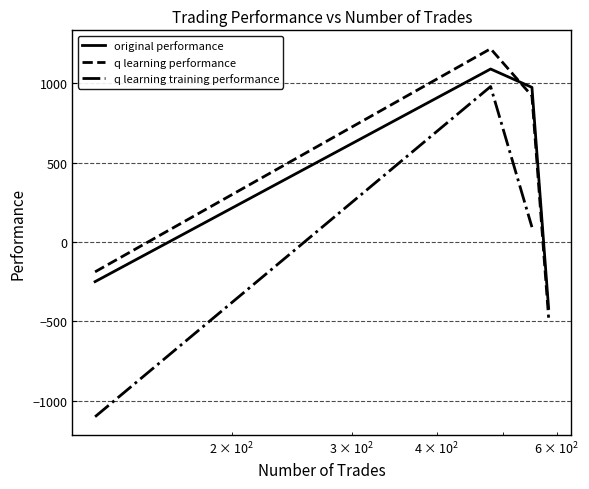

What is the difference between the maximum and second lowest values in the q learning performance series?

1406.1